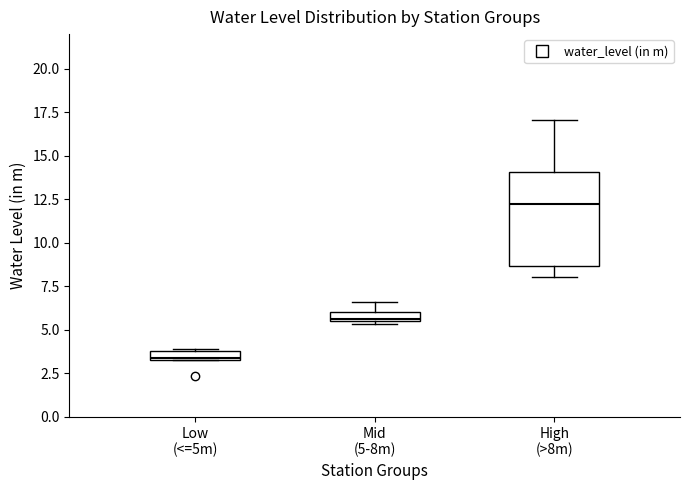

Which box is the tallest, from its lower edge to its upper edge?

High (>8m)